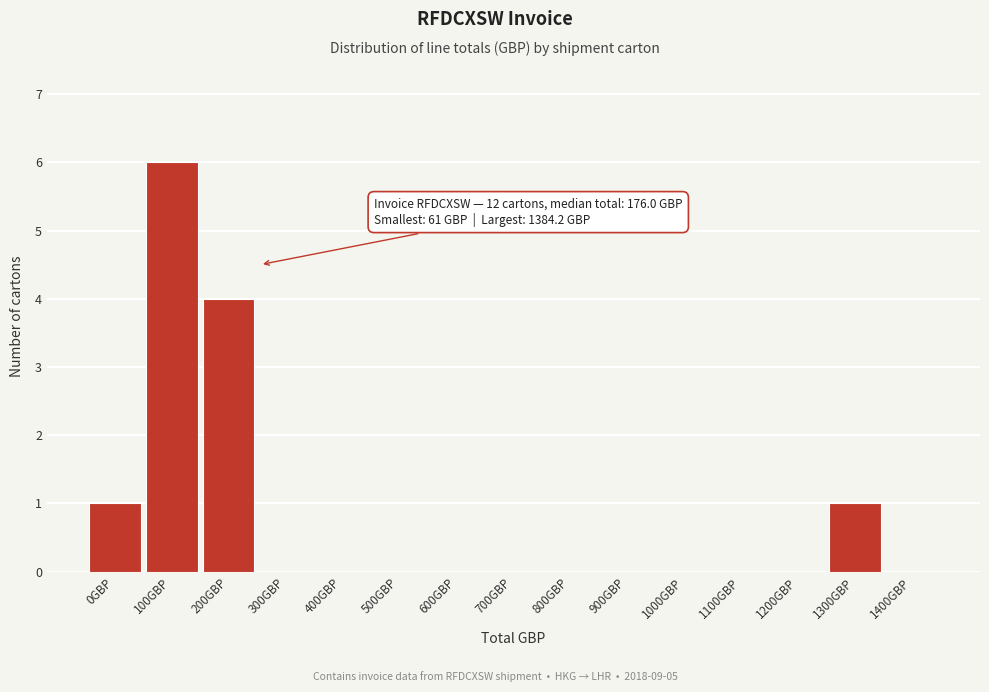

Reading left to right, extract all data points from this chart.

0GBP=1	100GBP=6	200GBP=4	300GBP=0	400GBP=0	500GBP=0	600GBP=0	700GBP=0	800GBP=0	900GBP=0	1000GBP=0	1100GBP=0	1200GBP=0	1300GBP=1	1400GBP=0